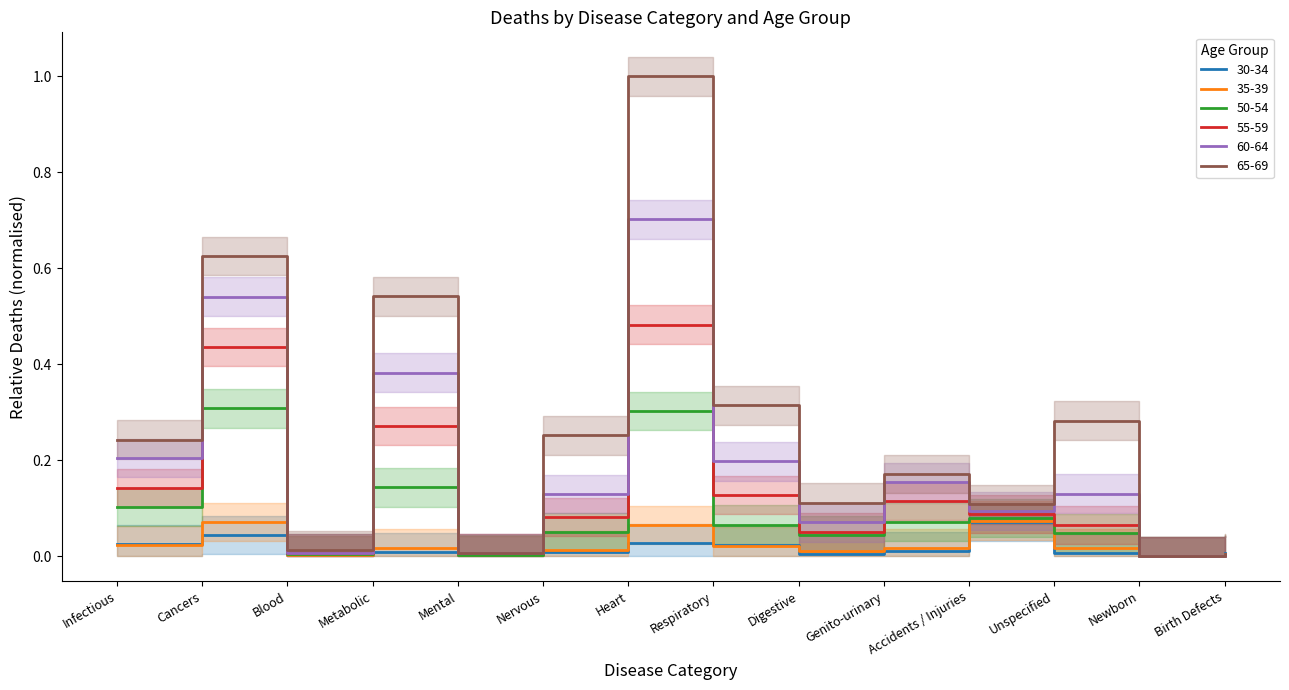

The value of 50-54 at Newborn is 0.2. True or false?

False